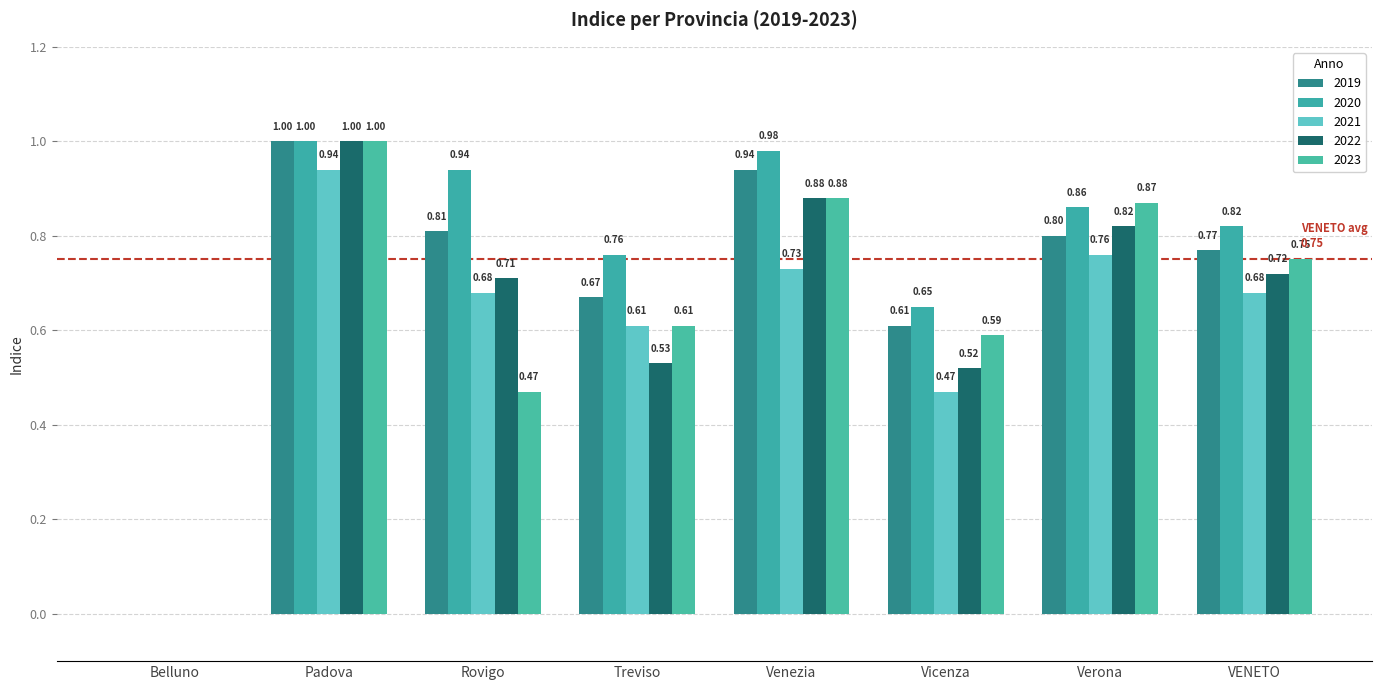

At how many categories does at least one series exceed 0?

7